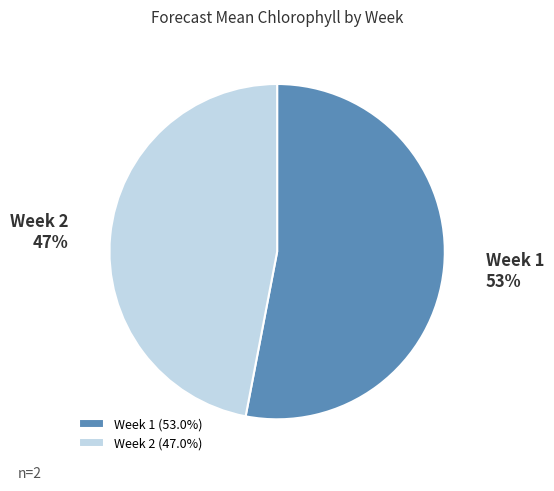

Which has a higher value, Week 2 or Week 1?

Week 1